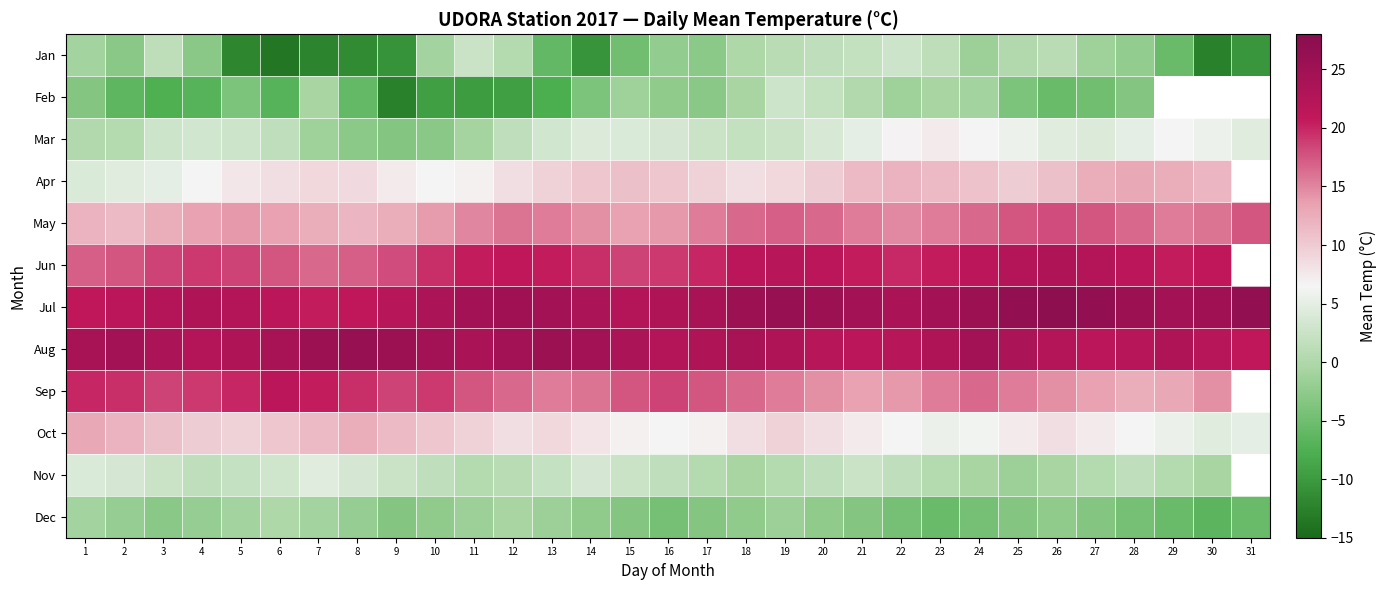

At which label does Aug first exceed 23?

1